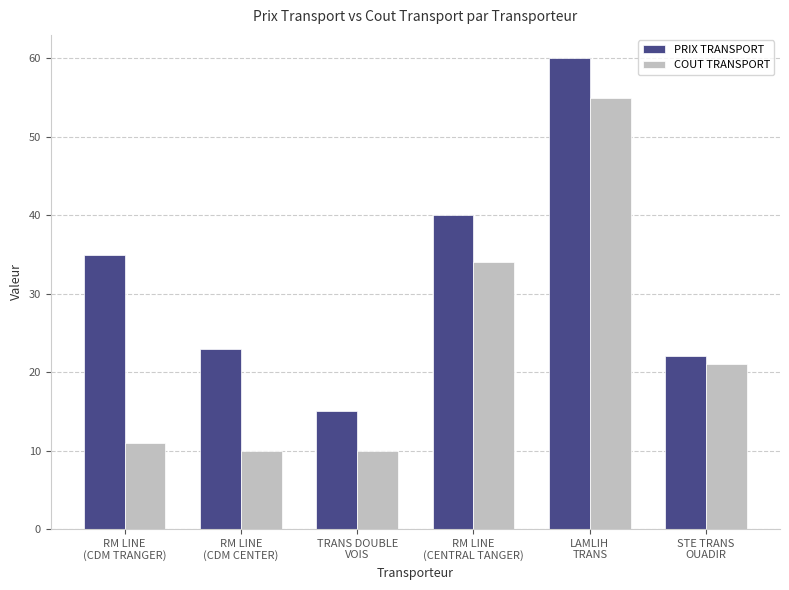

Rank the series by their maximum value, from lowest to highest.

COUT TRANSPORT, PRIX TRANSPORT